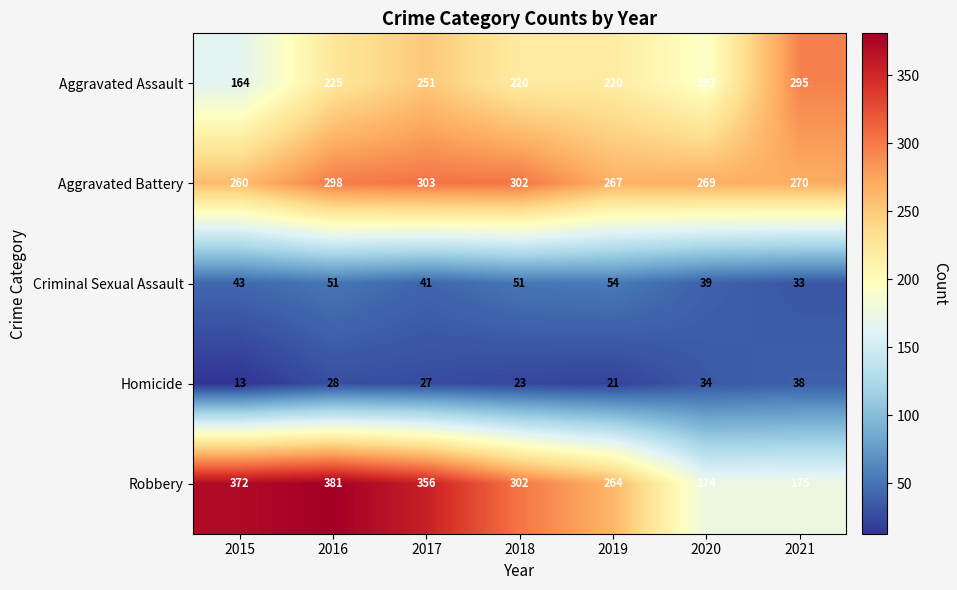

What is the sum of the Robbery values at 2020 and 2021?

349